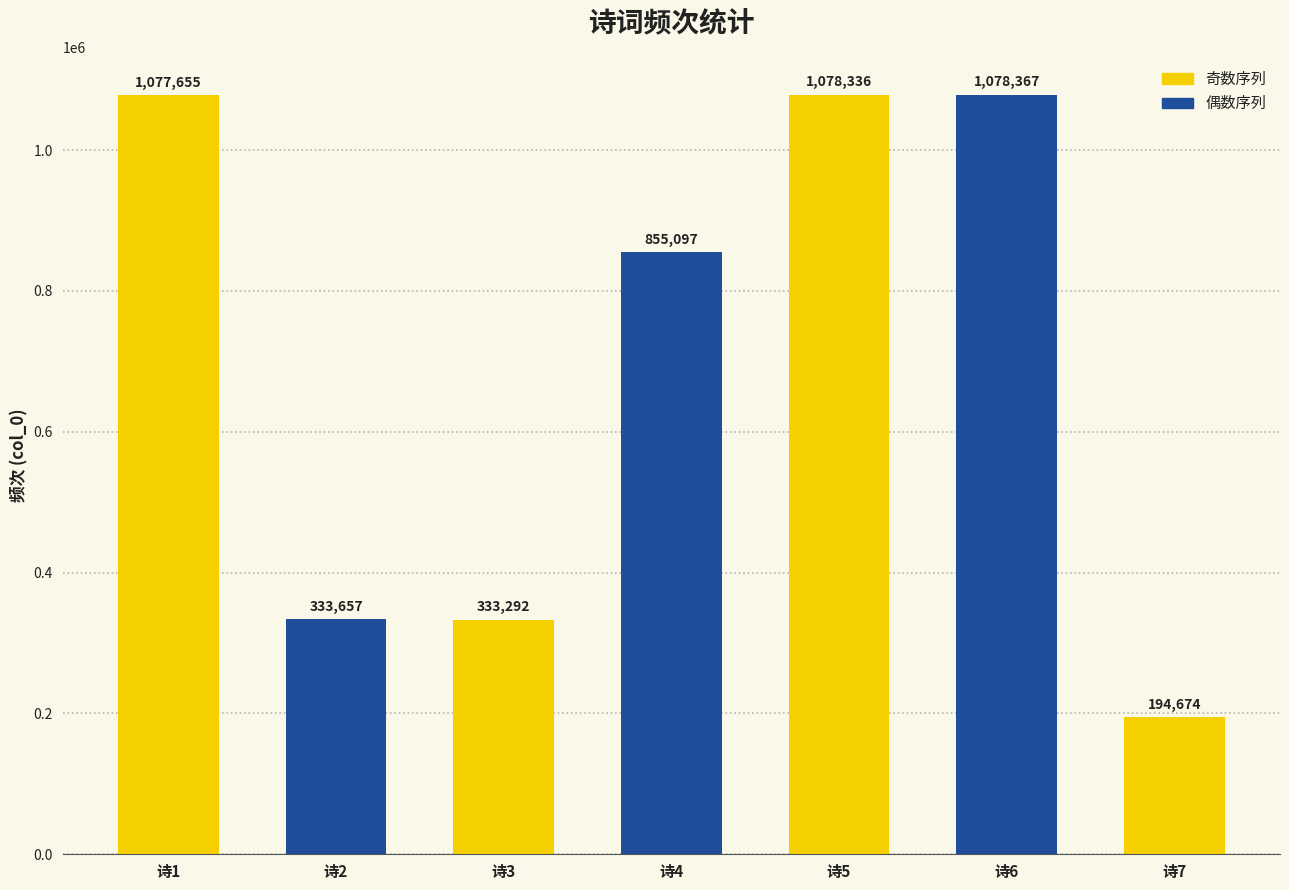

Read the value at 诗6, to the nearest 100.

1078400